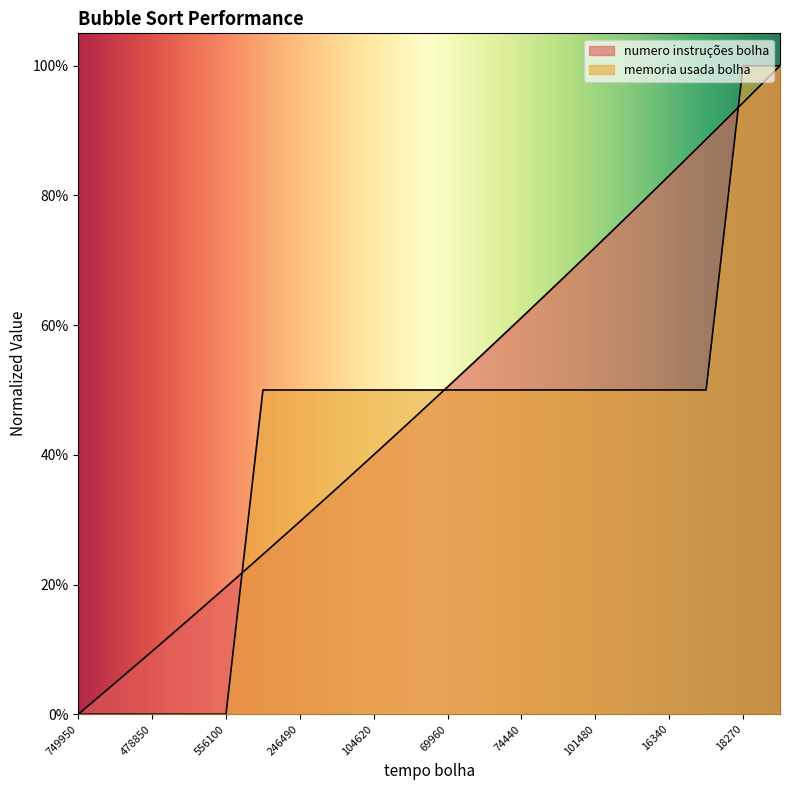

How many lines are shown in the chart?

2